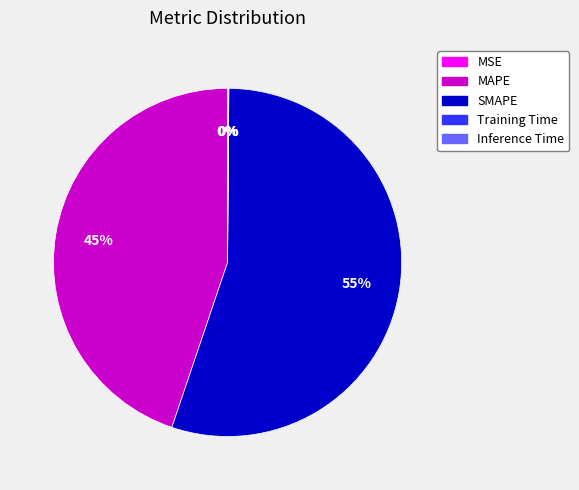

To the nearest percent, what percentage of the pie is SMAPE?

55%